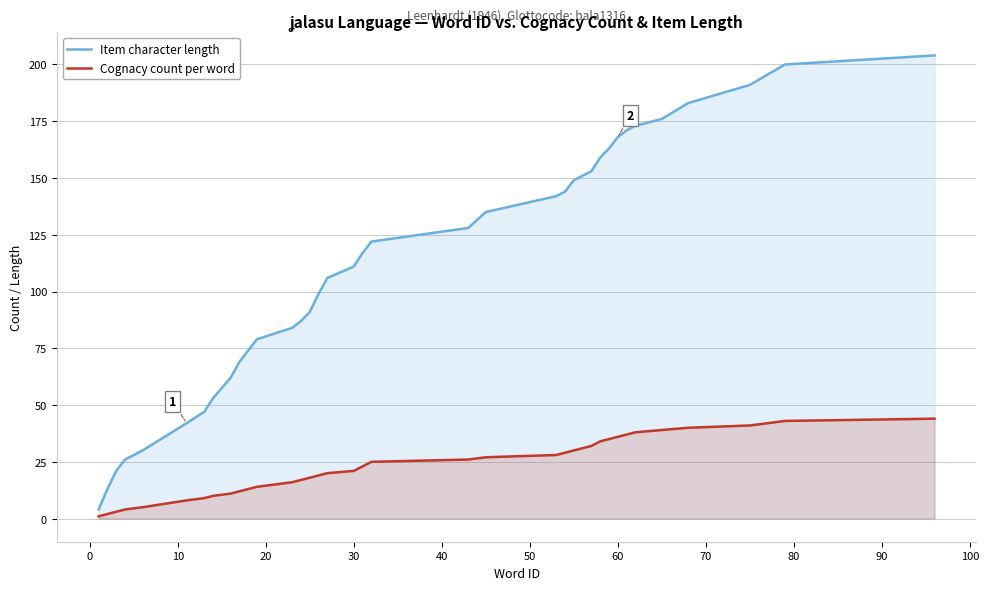

What is the difference between the maximum and minimum values in the Cognacy count per word series?

43